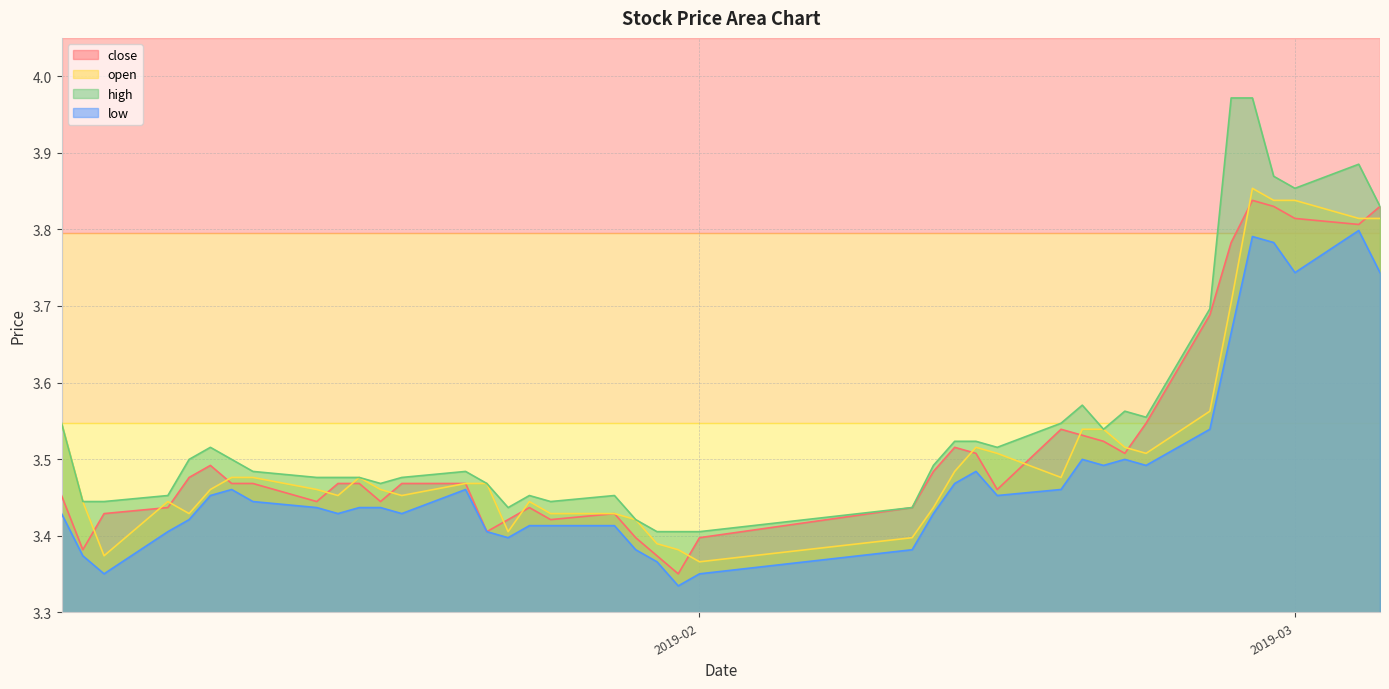

How many lines are shown in the chart?

4